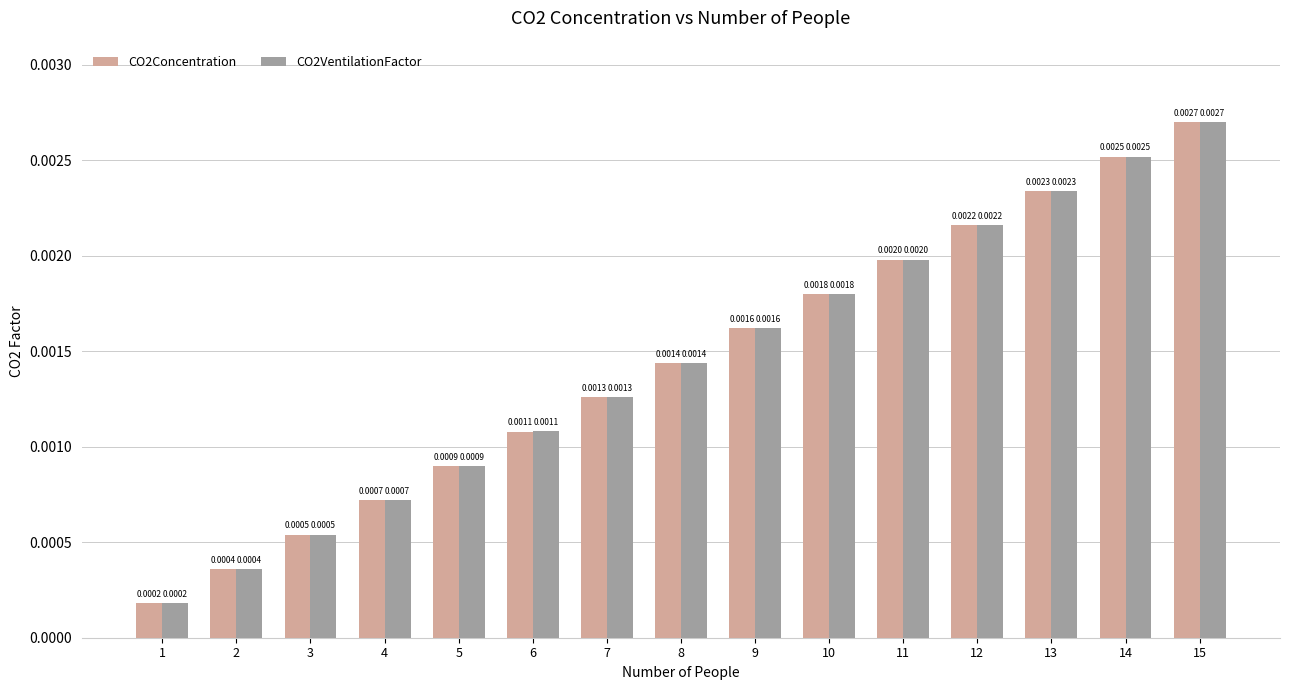

Rank the categories by CO2Concentration value from highest to lowest.

15, 14, 13, 12, 11, 10, 9, 8, 7, 6, 5, 4, 3, 2, 1